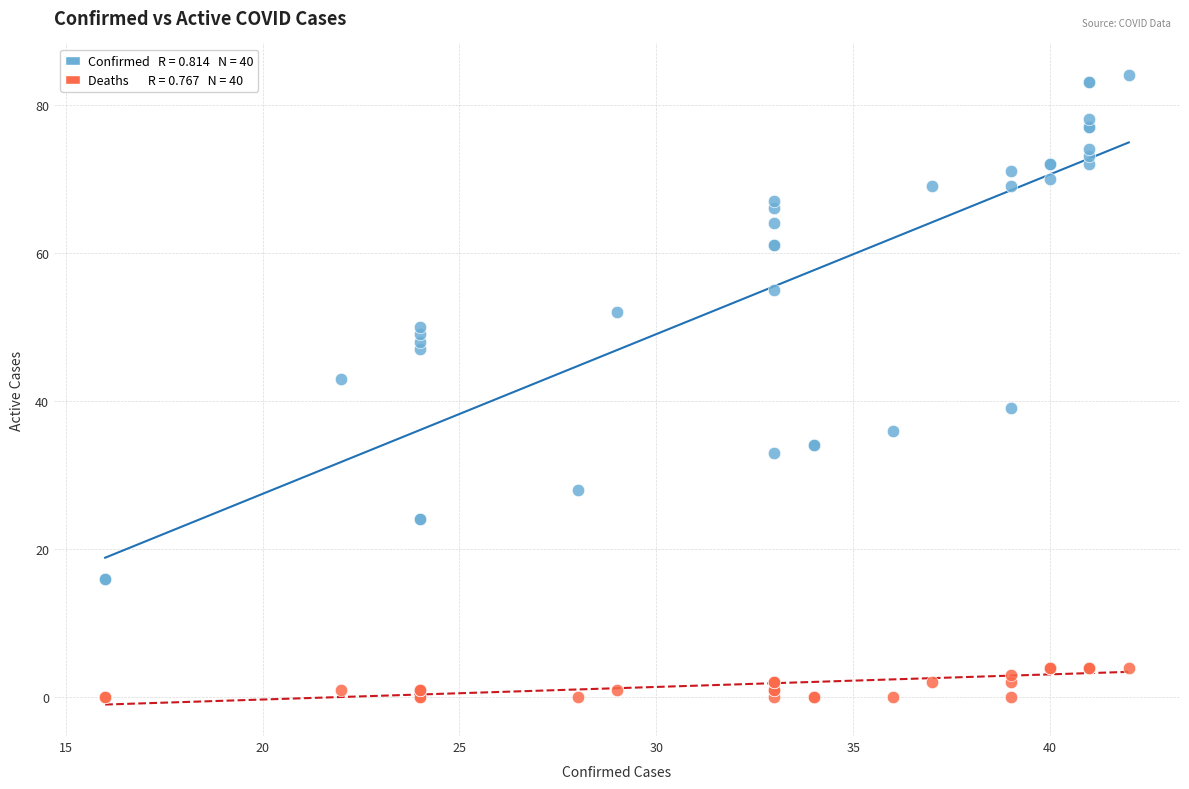

Across all series, what Y value is closest to 42?

43